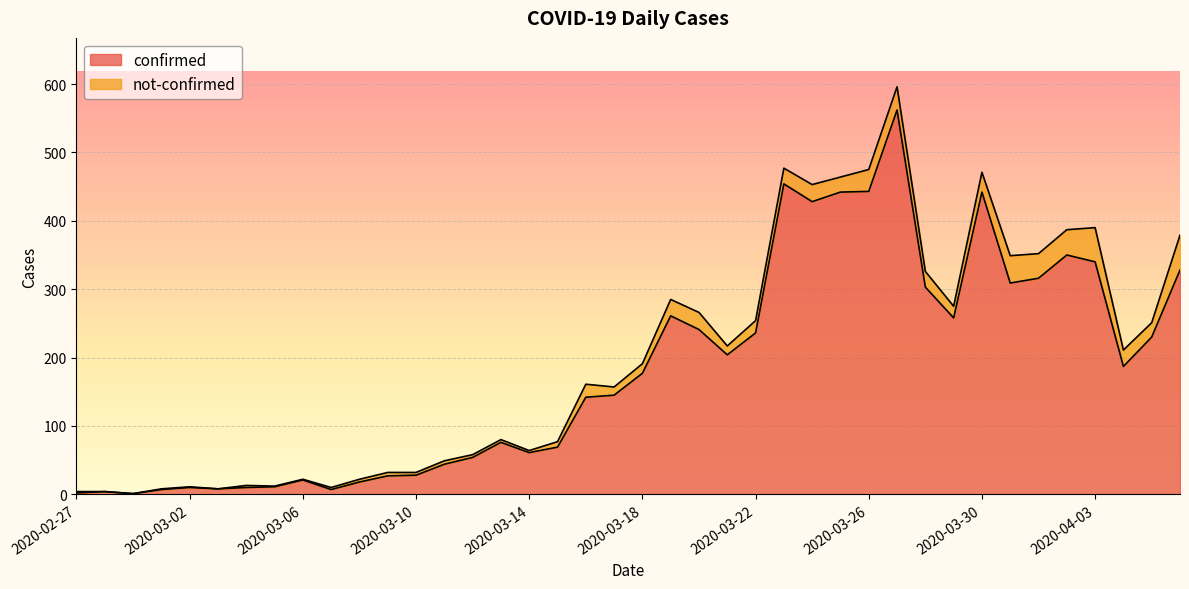

List the labels in order of value, smallest first.

2020-02-29, 2020-02-27, 2020-02-28, 2020-03-01, 2020-03-07, 2020-03-03, 2020-03-02, 2020-03-04, 2020-03-05, 2020-03-08, 2020-03-06, 2020-03-09, 2020-03-10, 2020-03-11, 2020-03-12, 2020-03-14, 2020-03-15, 2020-03-13, 2020-03-16, 2020-03-17, 2020-03-18, 2020-04-04, 2020-03-21, 2020-04-05, 2020-03-22, 2020-03-20, 2020-03-29, 2020-03-19, 2020-03-28, 2020-03-31, 2020-04-01, 2020-04-06, 2020-04-03, 2020-04-02, 2020-03-24, 2020-03-25, 2020-03-30, 2020-03-26, 2020-03-23, 2020-03-27